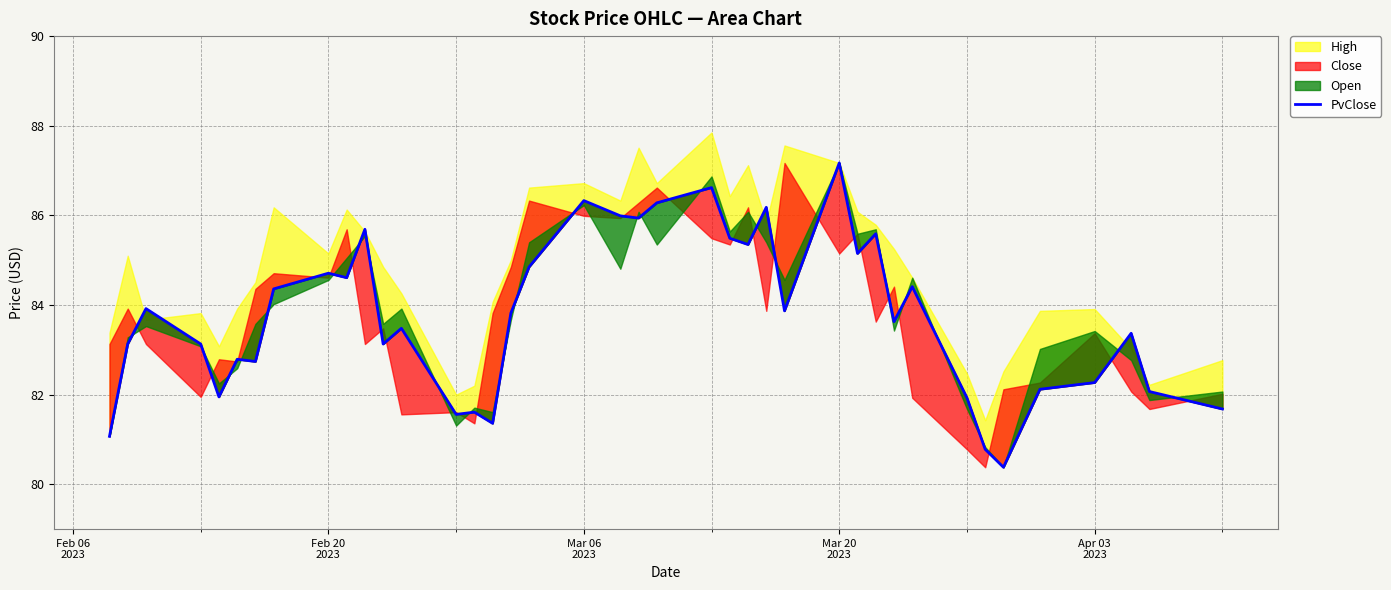

True or false: the data shows 133.0 at 37.

False